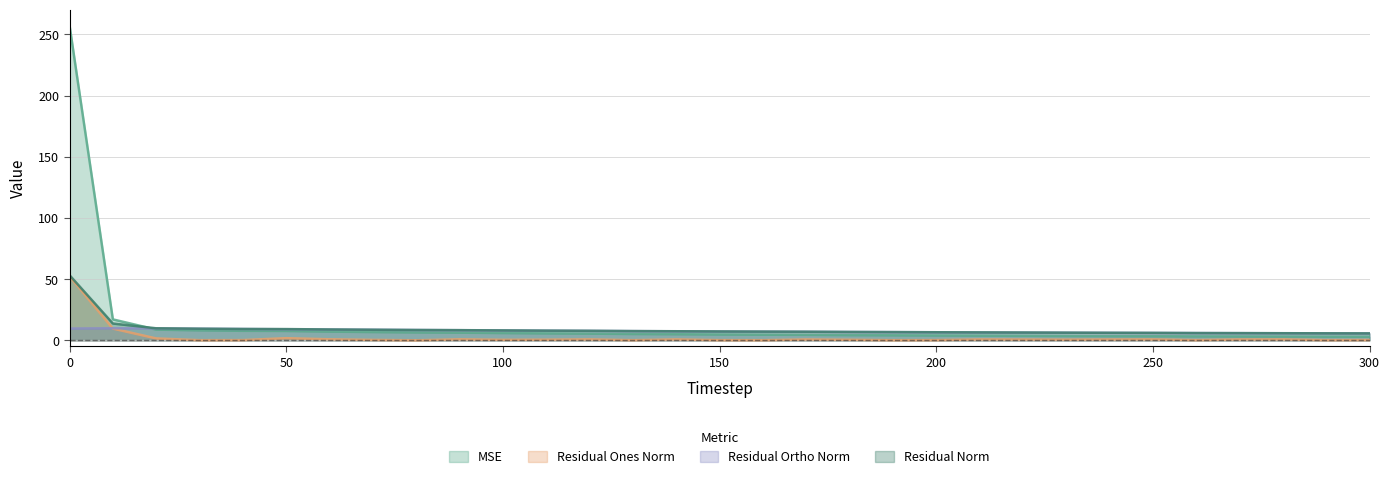

At which category does res_ortho_norm reach its first local peak?

10